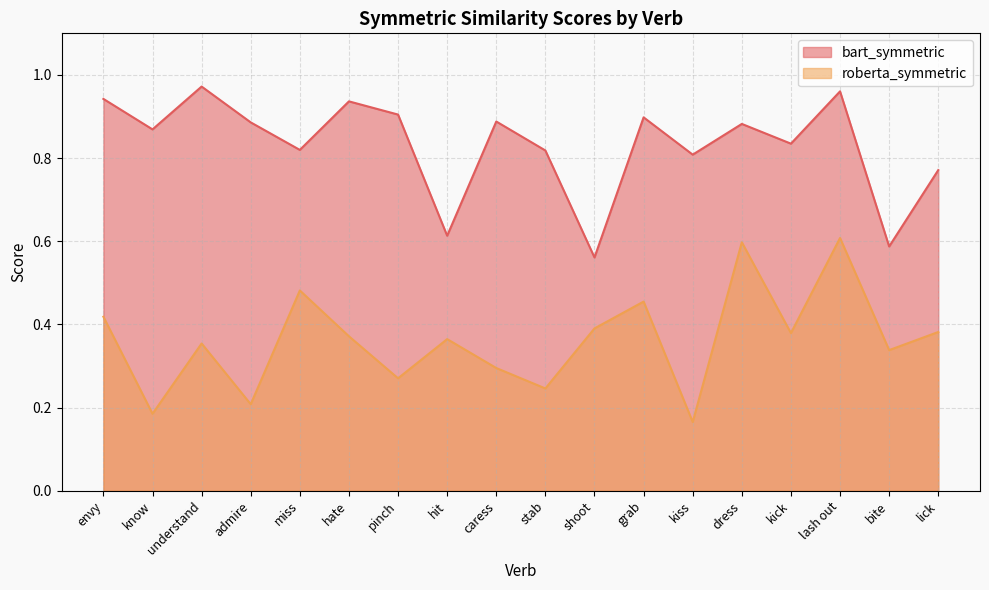

Is the value of roberta_symmetric at bite greater than the value of bart_symmetric at understand?

No